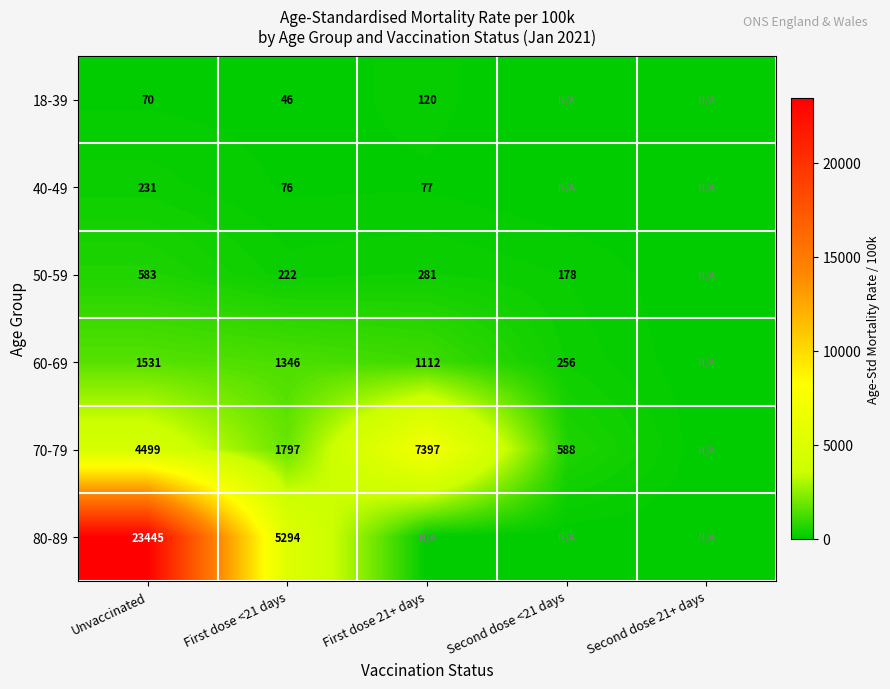

The 40-49 series shows 76 at First dose <21 days. True or false?

True